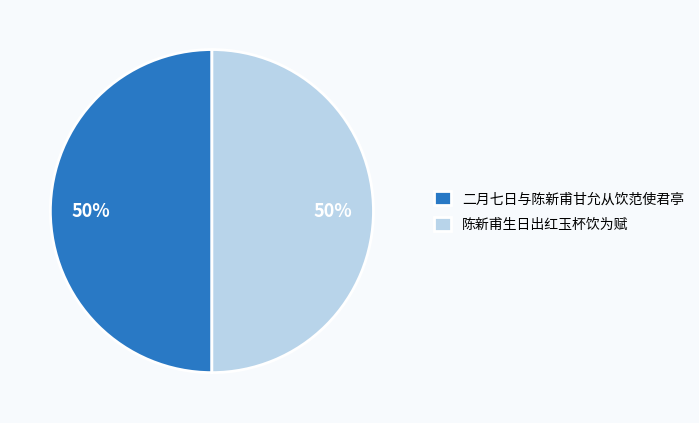

To the nearest percent, what is the average slice percentage?

50%